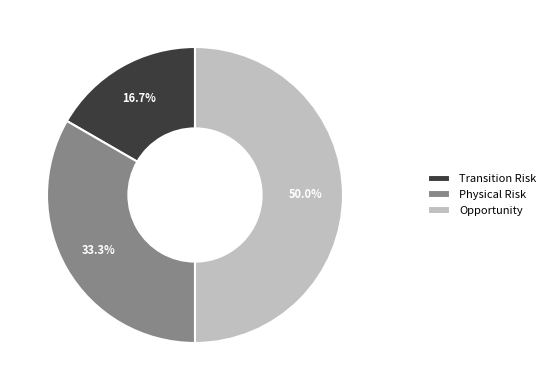

What percentage is the Opportunity slice, to the nearest percent?

50%